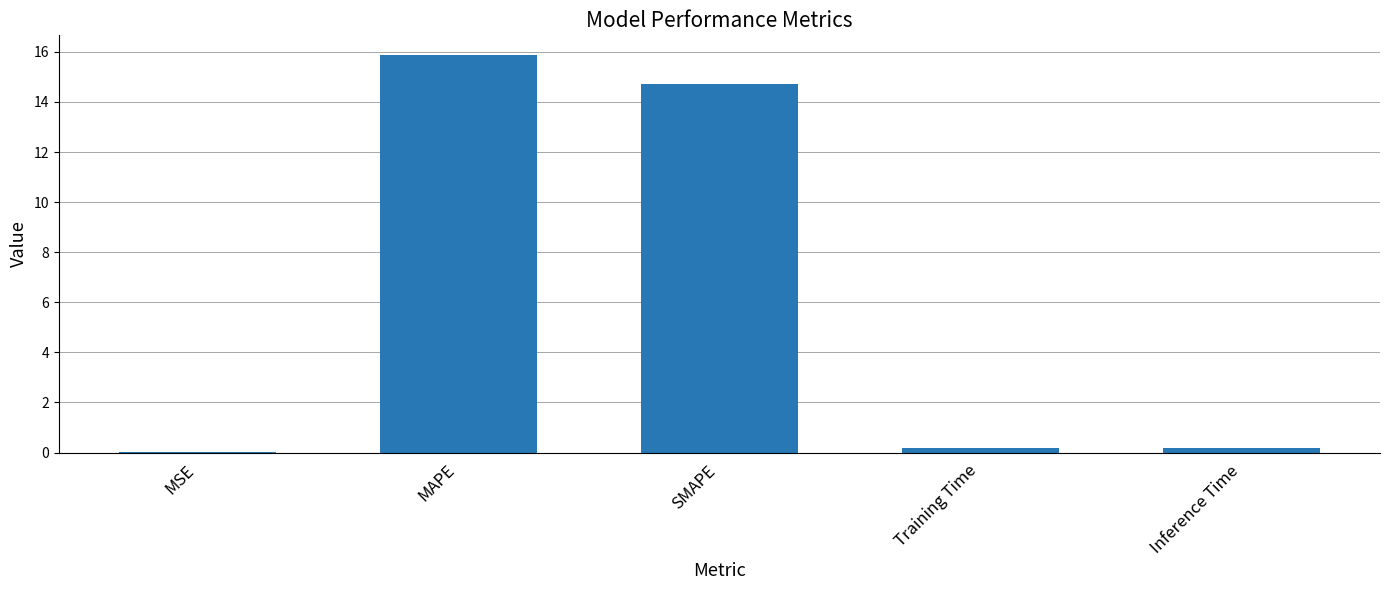

Are the bars grouped side by side (vs. stacked)?

No